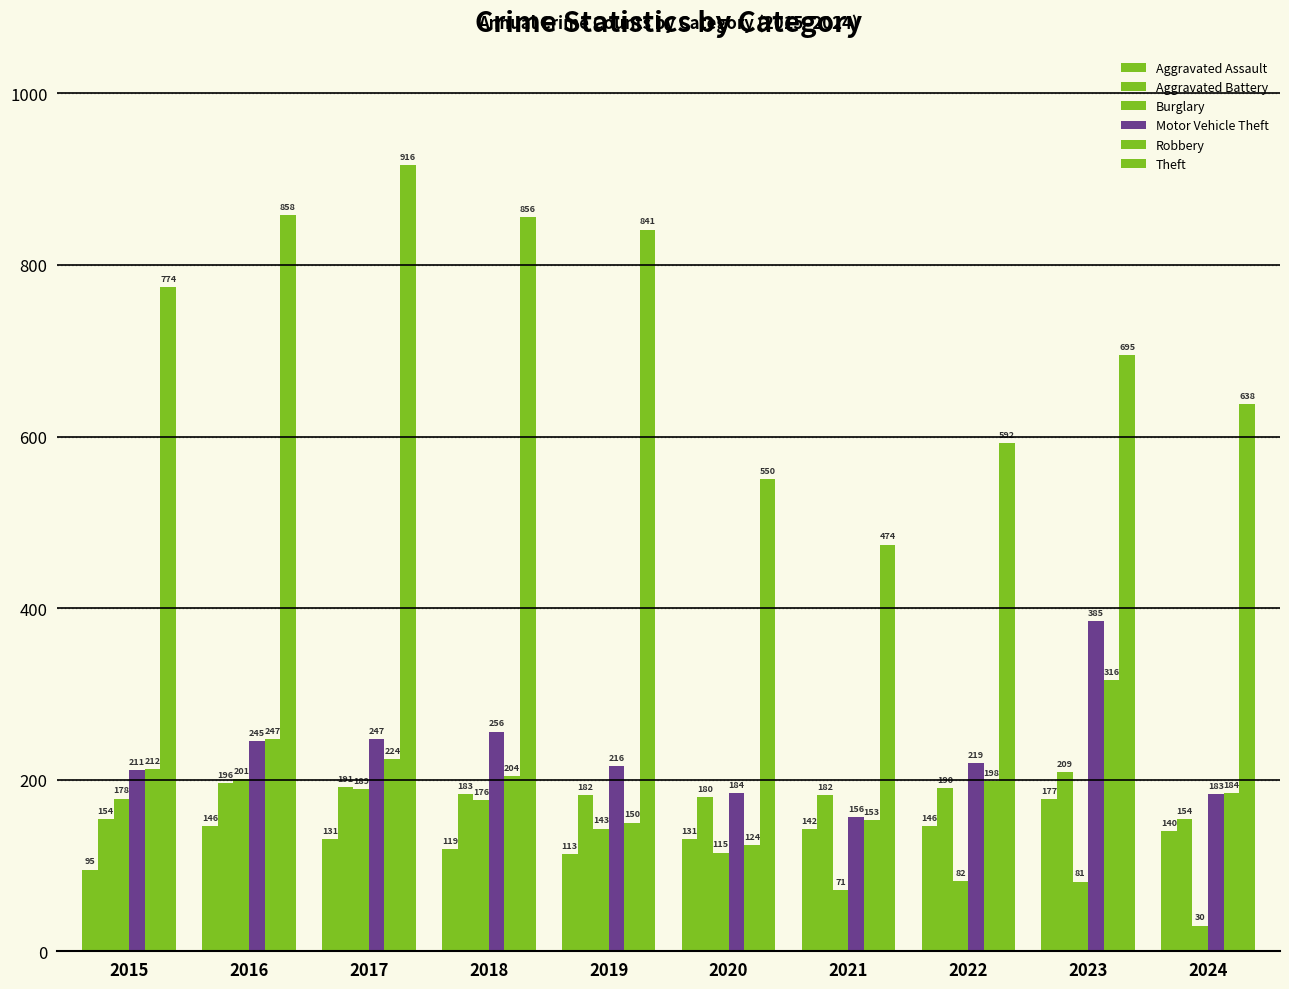

What is the difference between the second highest and minimum values in the Aggravated Assault series?

51